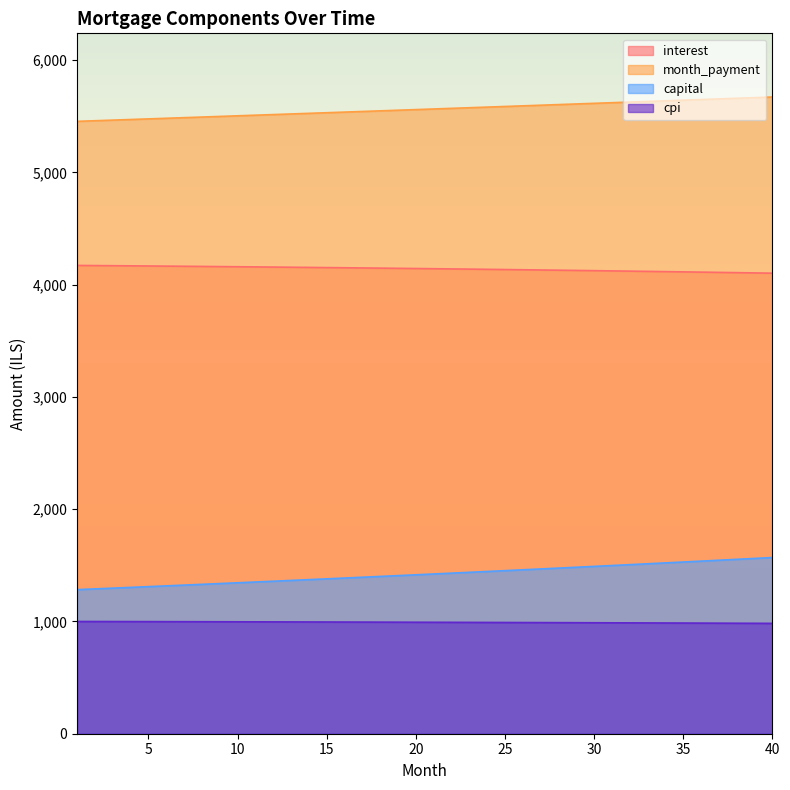

True or false: cpi and capital cross at least once.

False